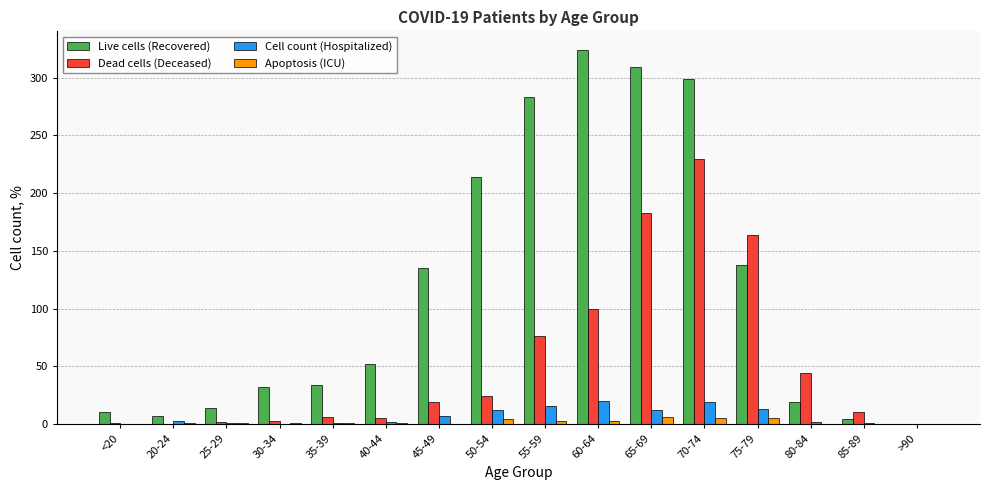

Which series changed the most between 35-39 and >90?

Live cells (Recovered)